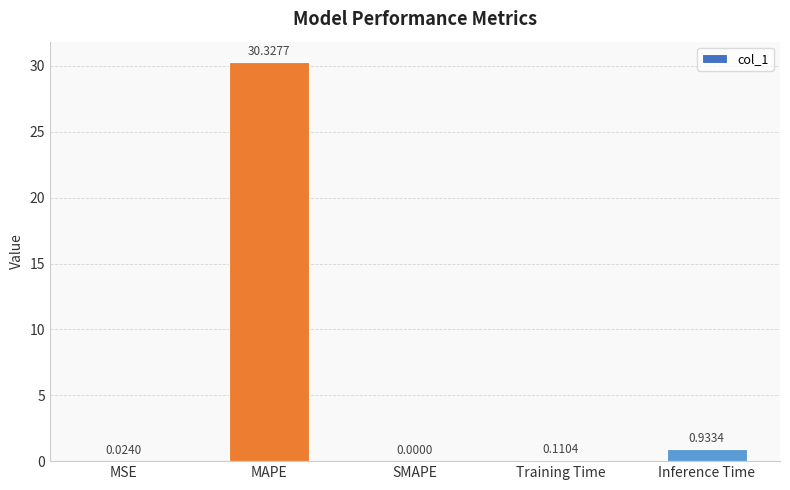

What is the sum of the values at MAPE and SMAPE?

30.3